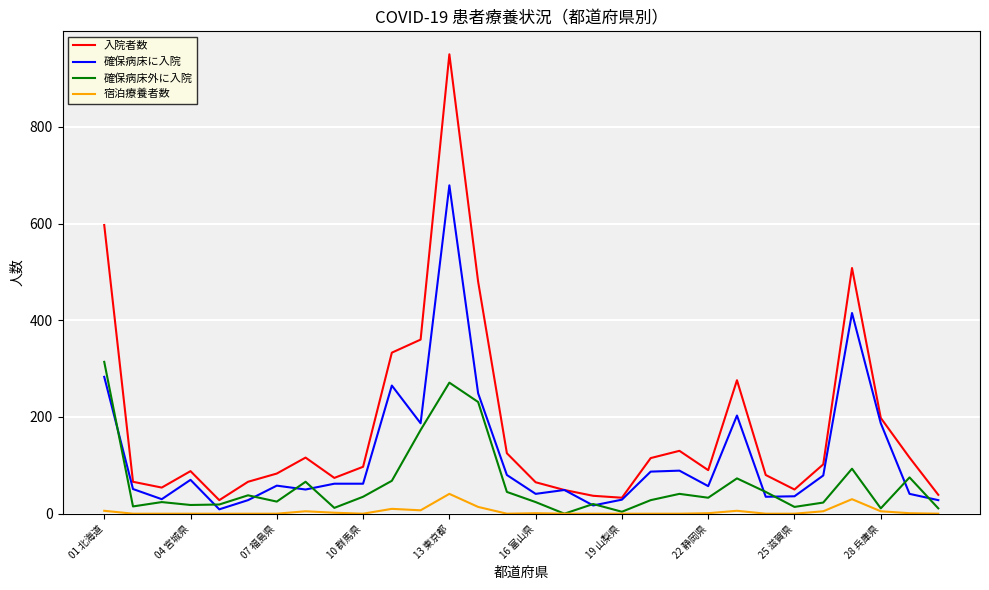

How many lines are shown in the chart?

4